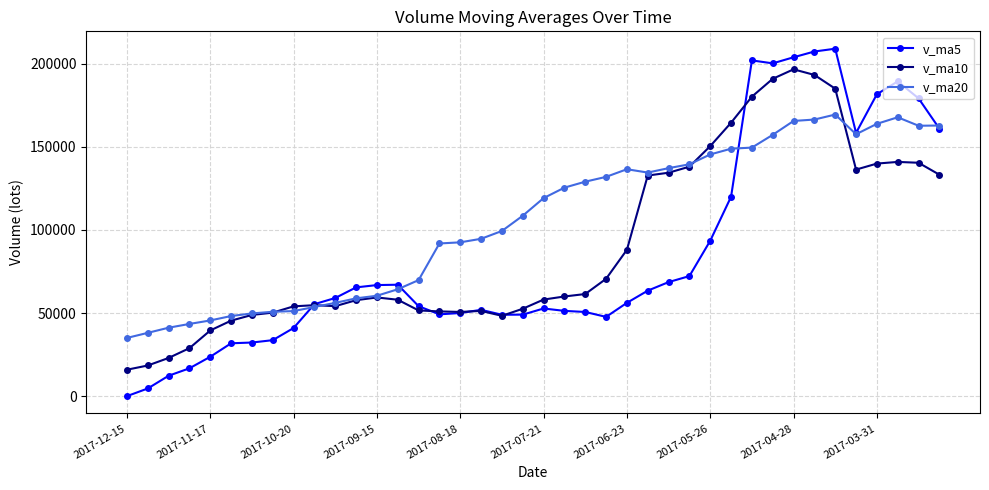

How many data points in v_ma5 are above 56130?

20